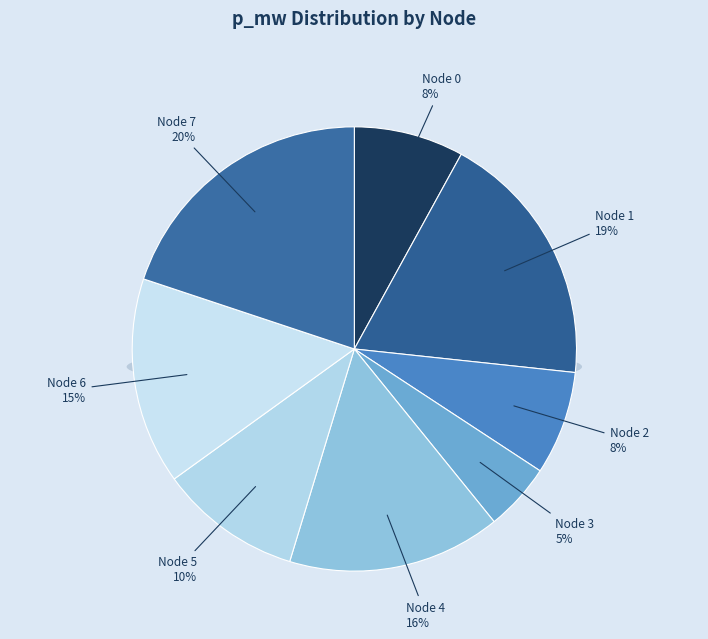

Which has a higher value, 4 or 5?

4